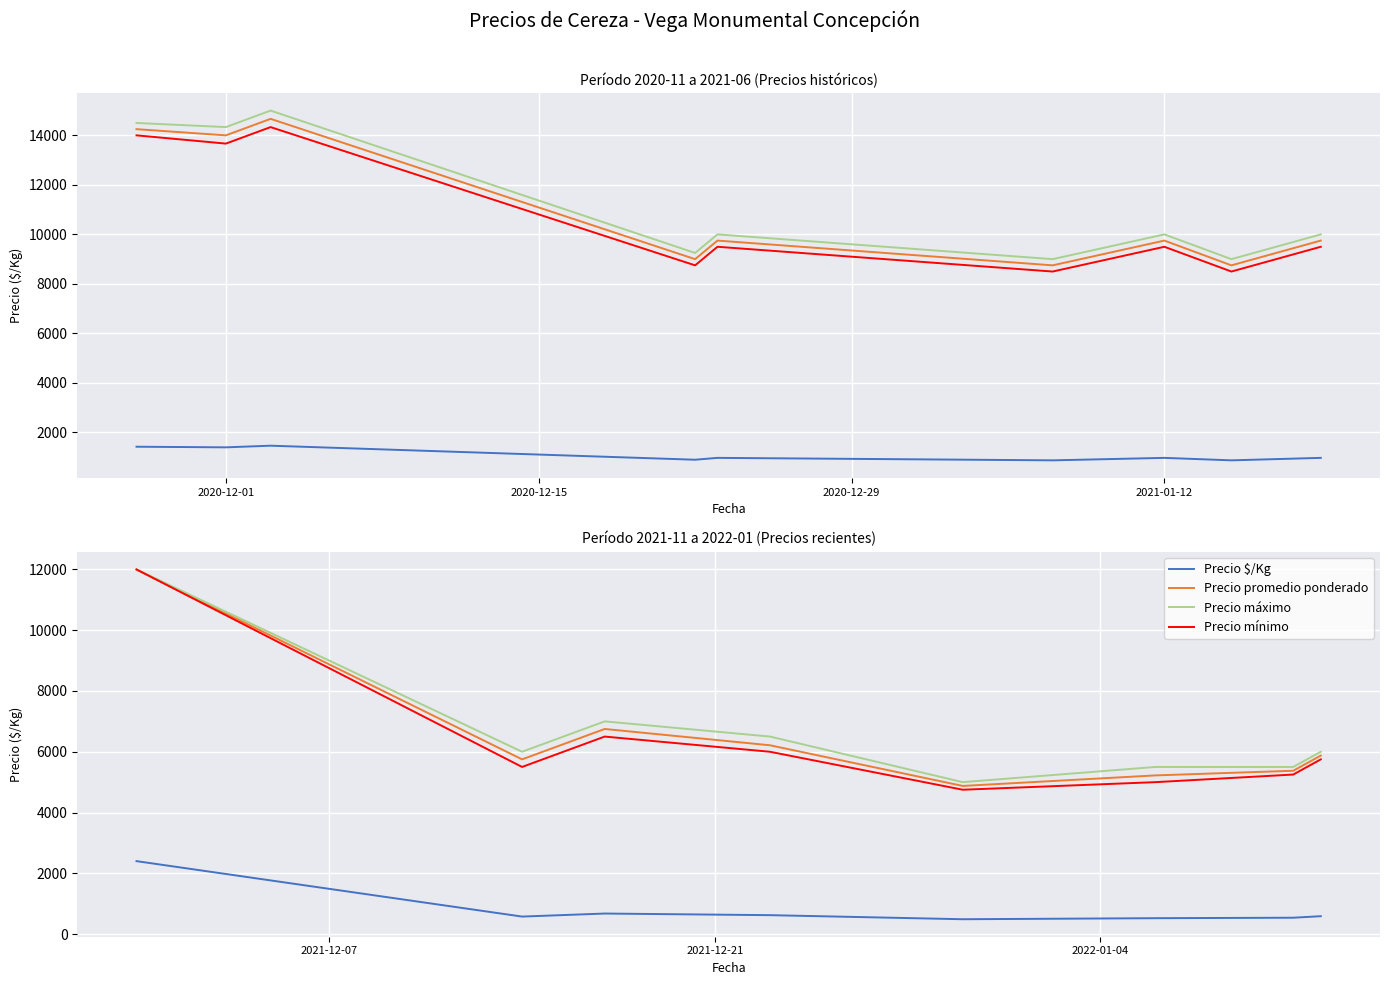

True or false: Precio $/Kg and Precio máximo cross at least once.

False